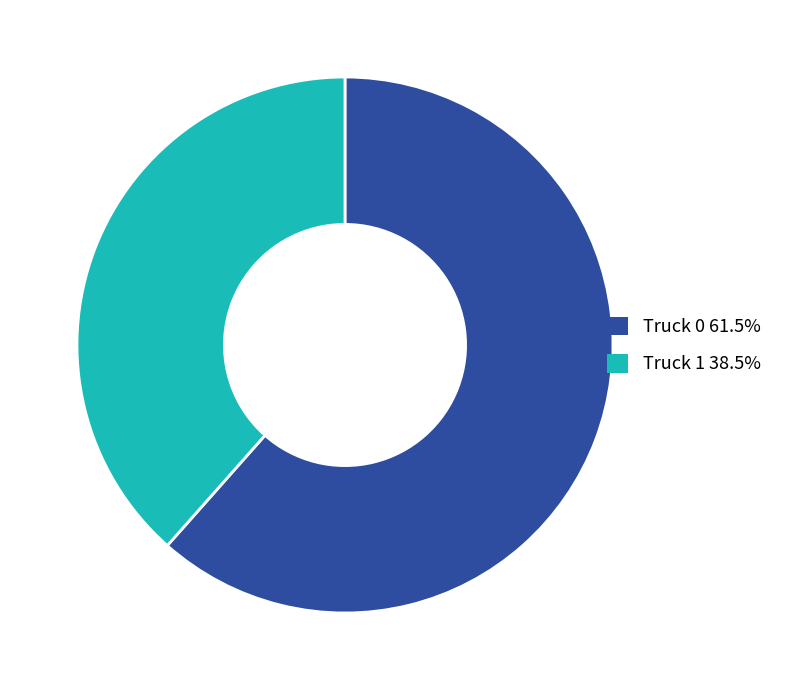

Does Truck 1 account for over 50% of the chart?

No